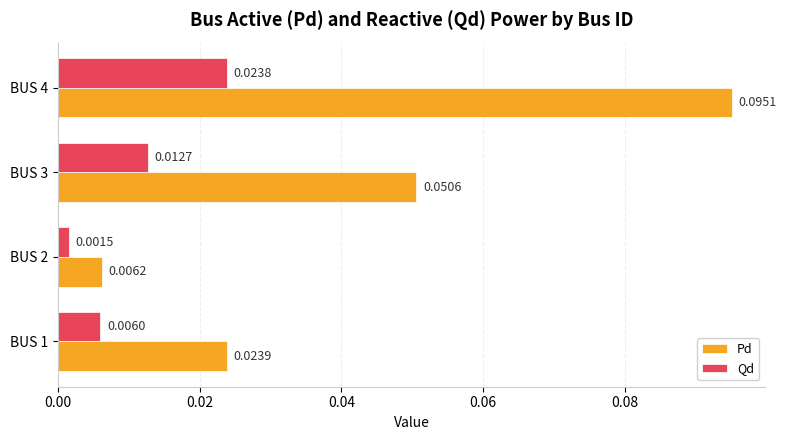

Which label corresponds to the smallest value in the chart?

BUS 2